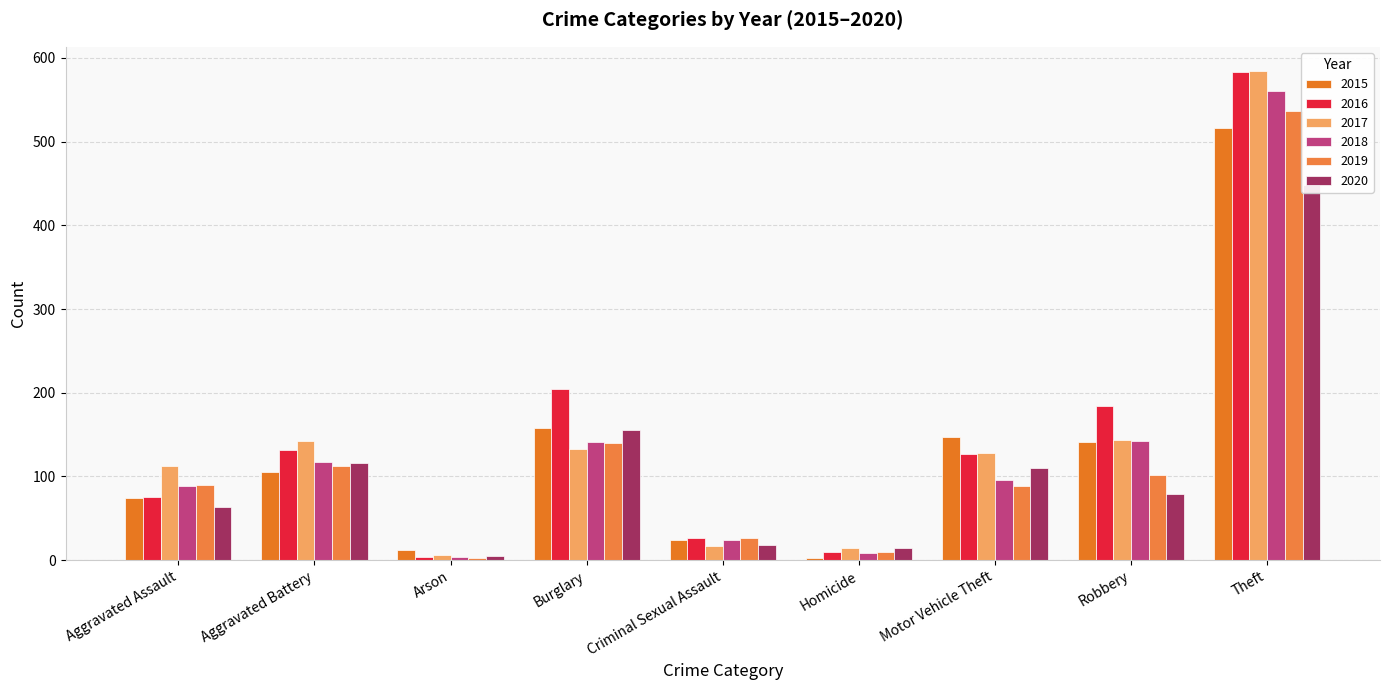

What is the maximum value for 2016?

583